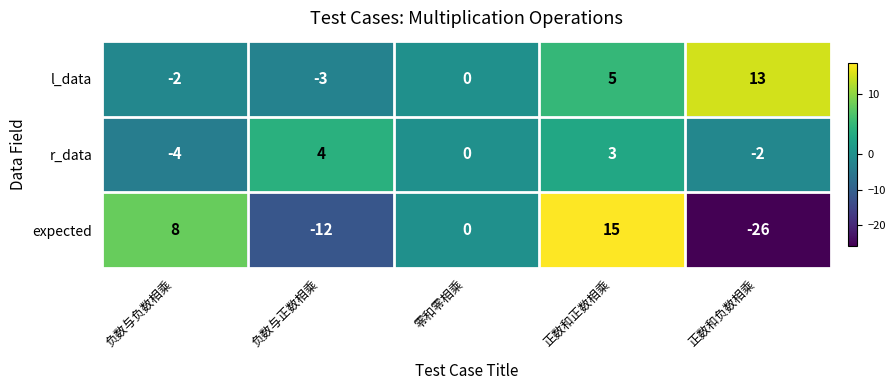

The r_data series shows -3 at 正数和负数相乘. True or false?

False